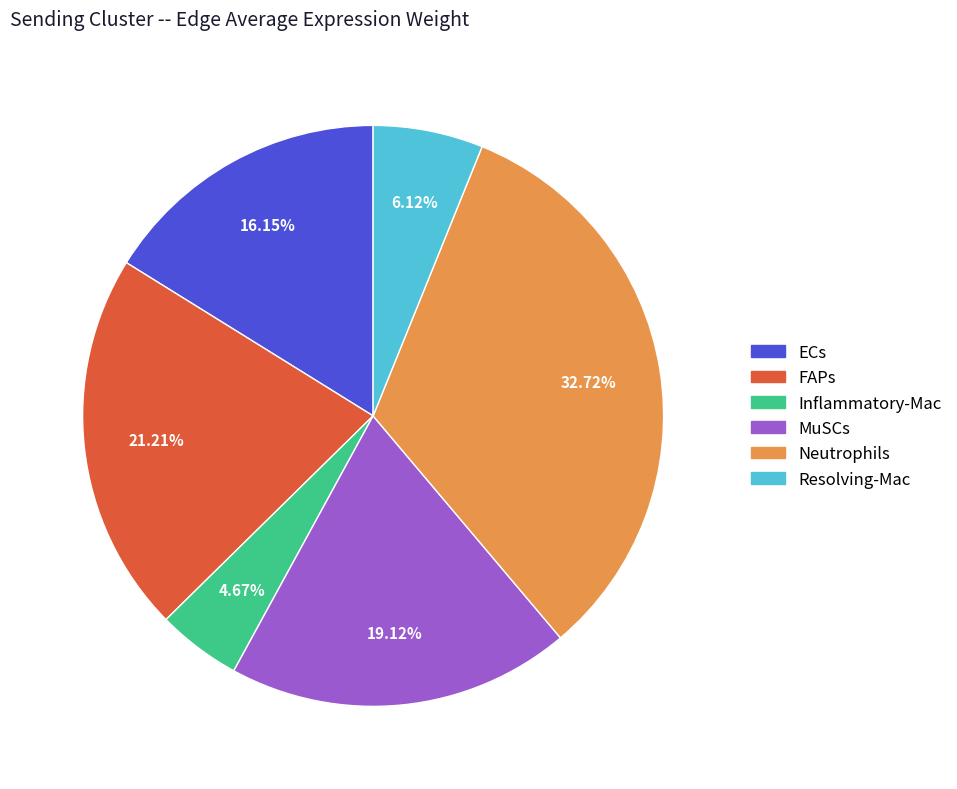

Count the number of slices in the pie.

6